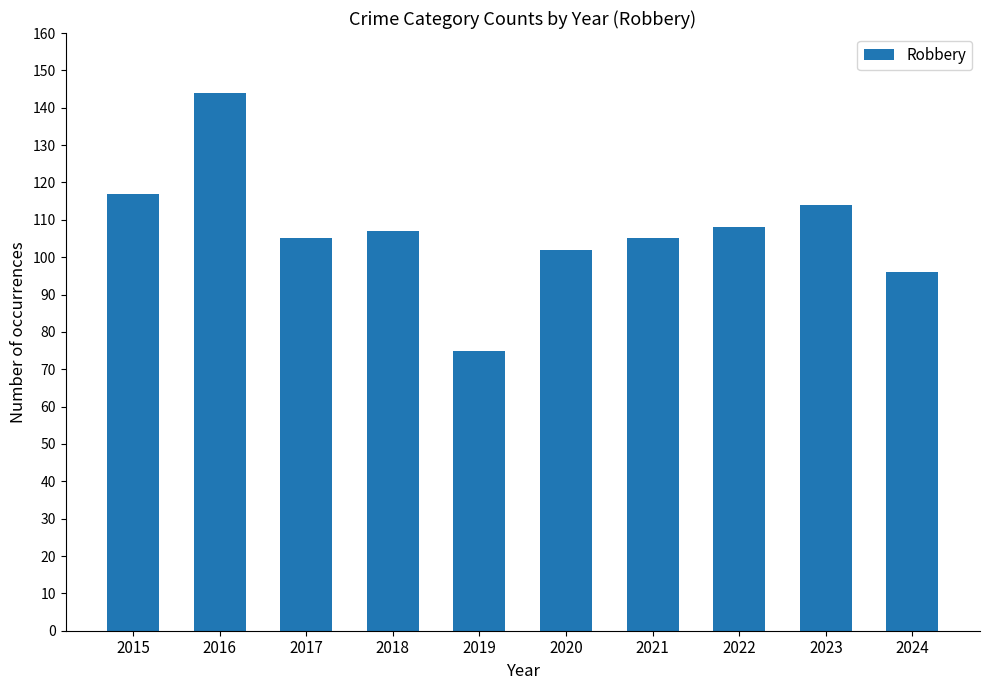

Does the chart contain stacked bars?

No